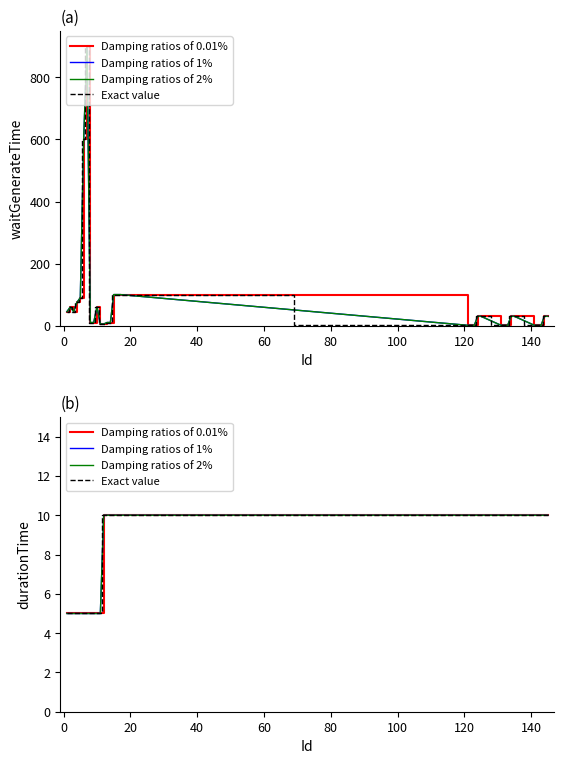

How many interior local peaks does the waitGenerateTime series have?

3